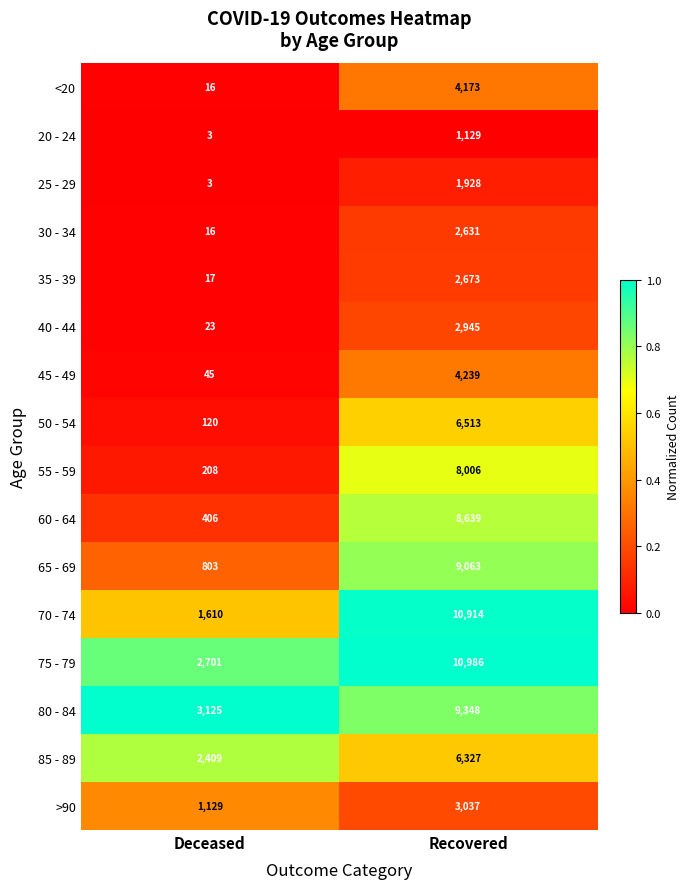

What is the maximum value shown in the chart?

10986